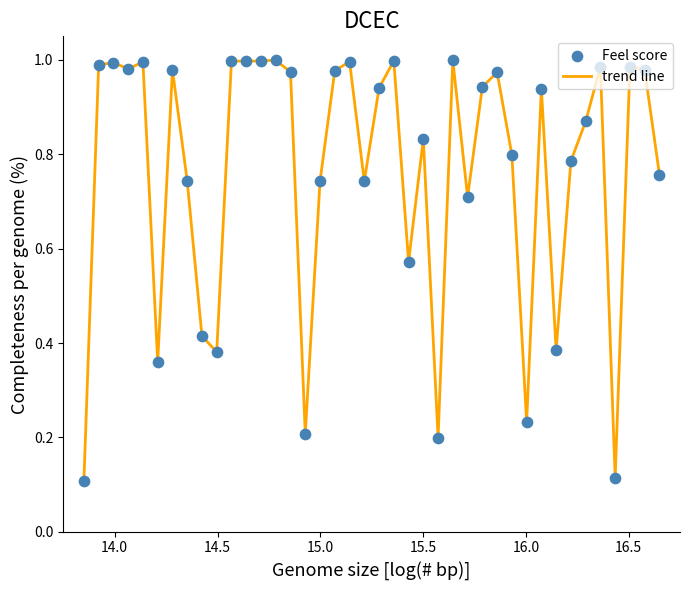

How many lines are shown in the chart?

1